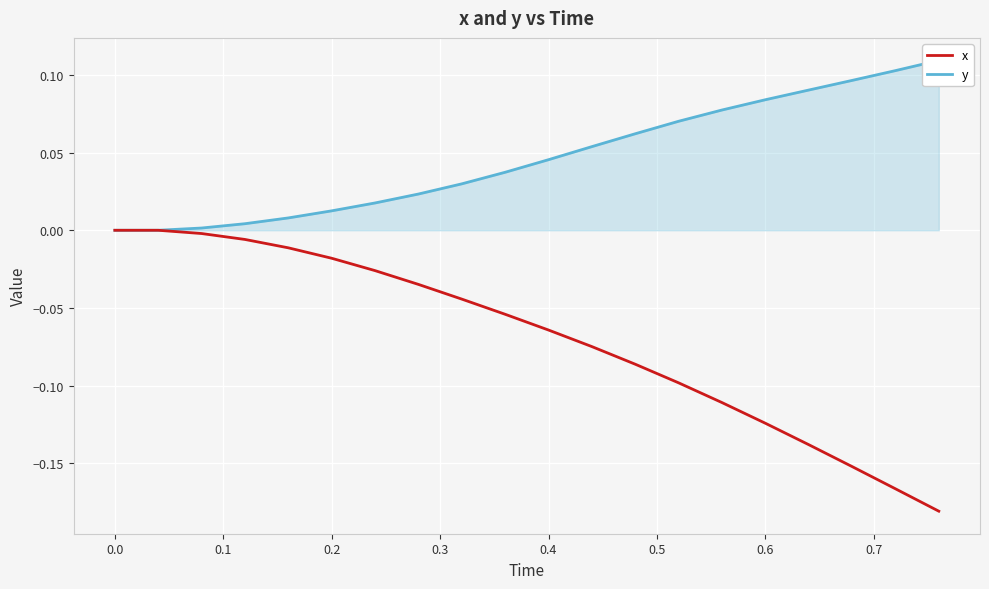

What are all the series names shown in the legend?

x, y